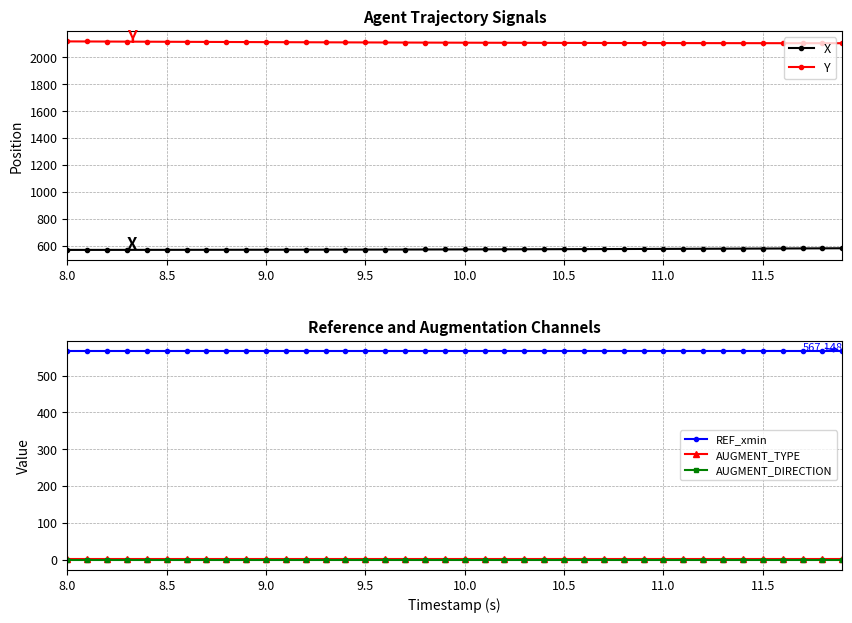

True or false: AUGMENT_TYPE and REF_xmin cross at least once.

False